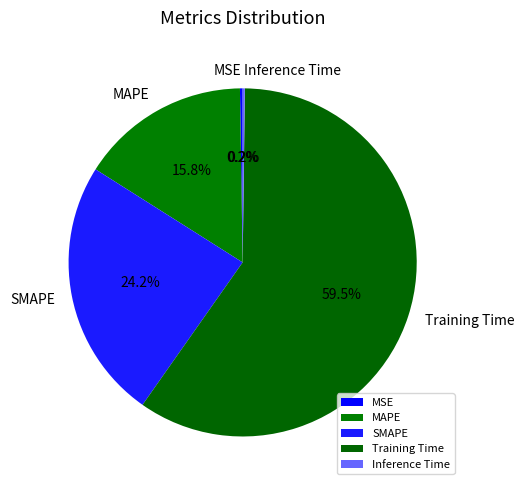

What percentage do SMAPE and Training Time together represent?

83.8%